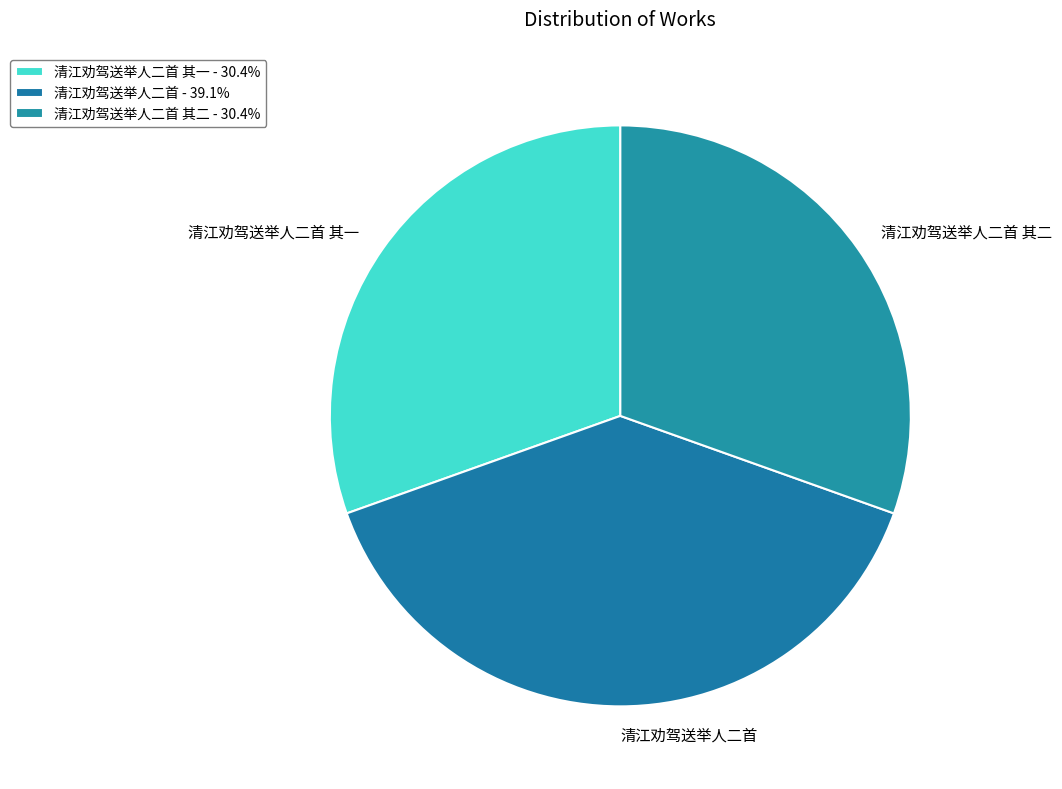

Combined, do 清江劝驾送举人二首 and 清江劝驾送举人二首 其一 account for over 50%?

Yes